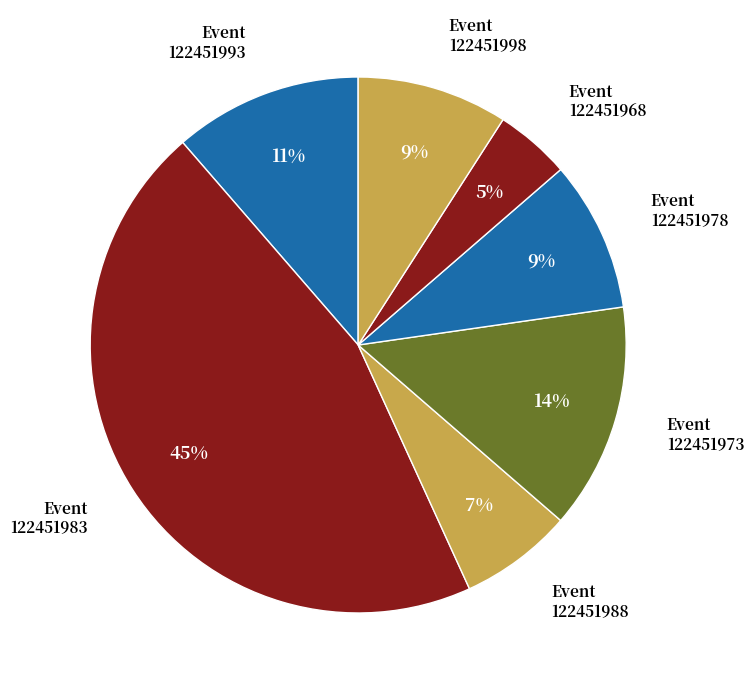

What percentage is the 122451993 slice, to the nearest percent?

11%